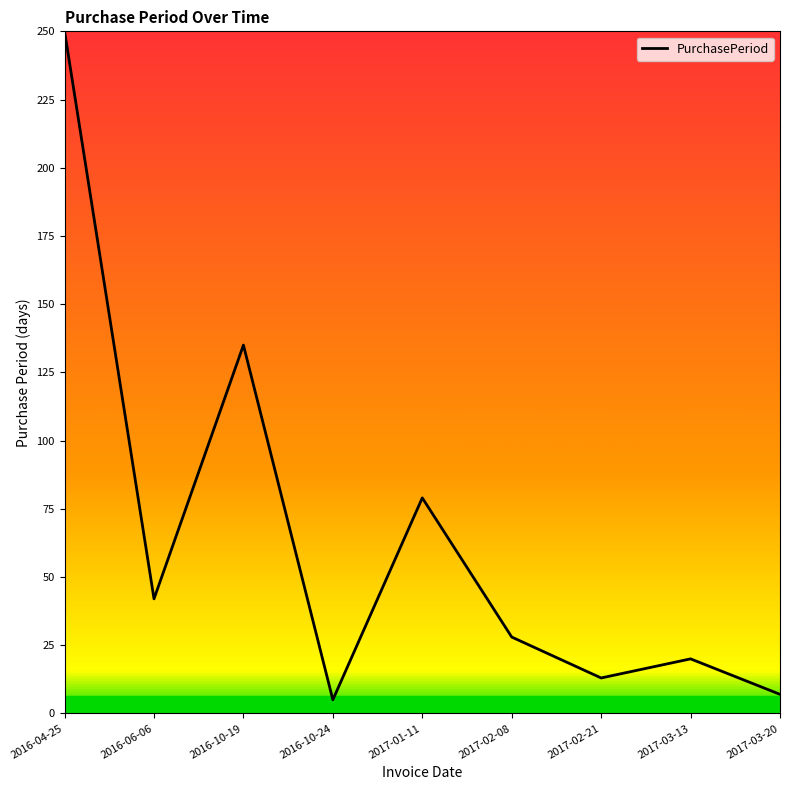

Reading right to left, transcribe all the data shown in this chart.

7	20	13	28	79	5	135	42	250